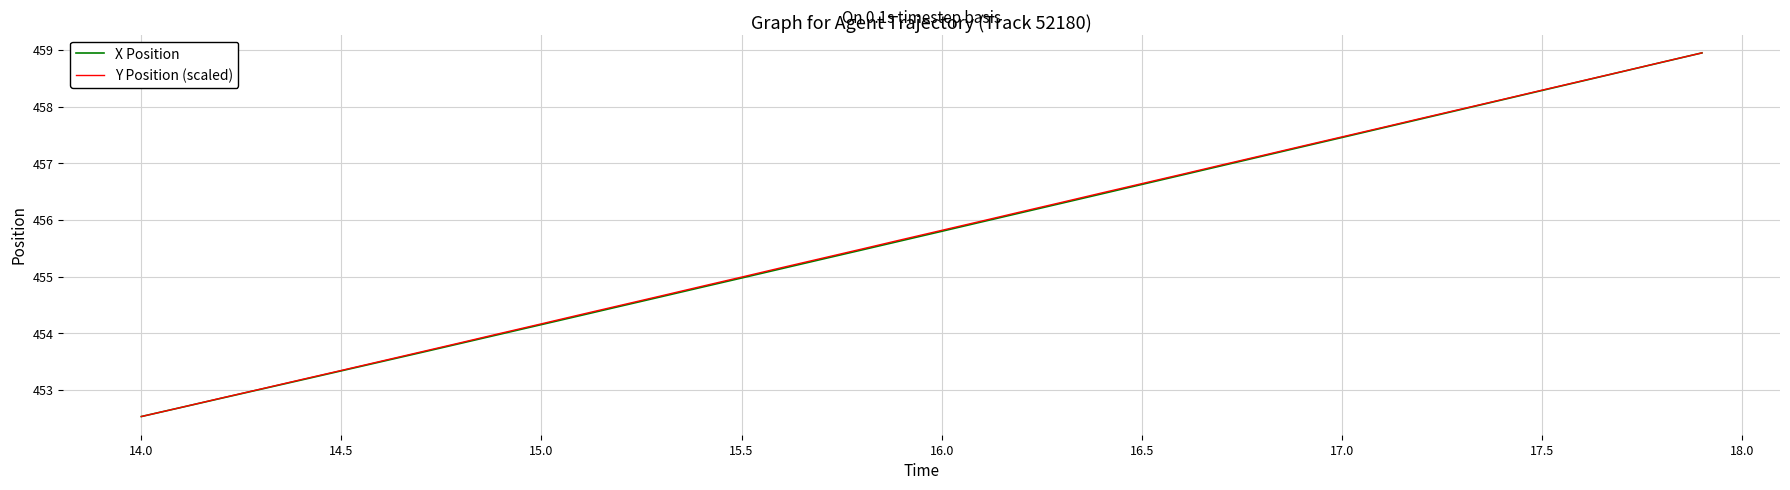

What is the lowest value of the Y Position (scaled) series?

452.5